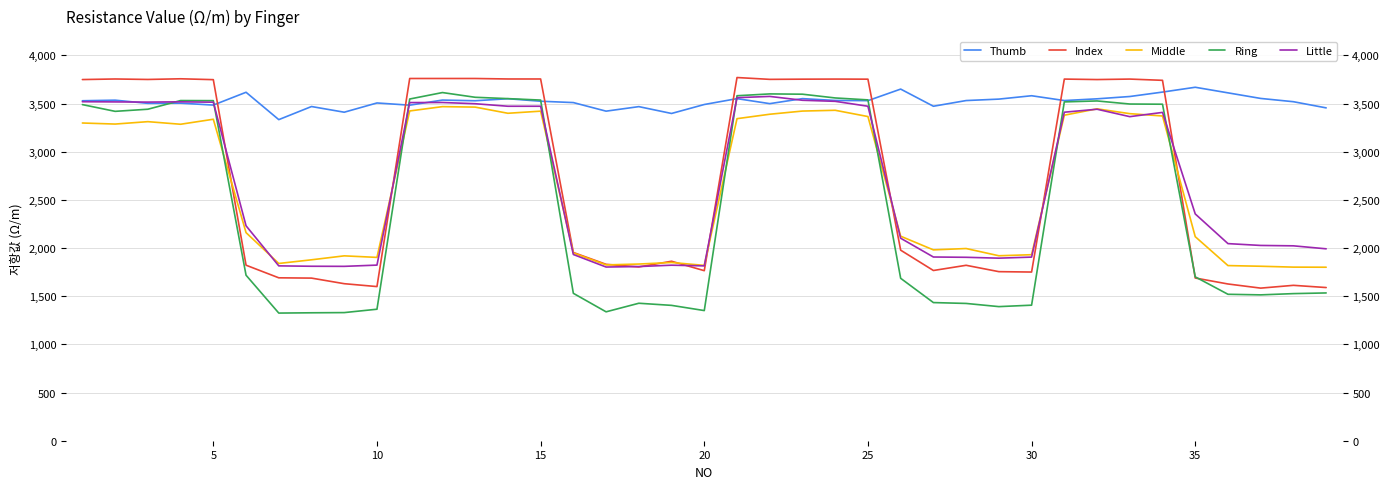

What is the smallest value displayed?

1325